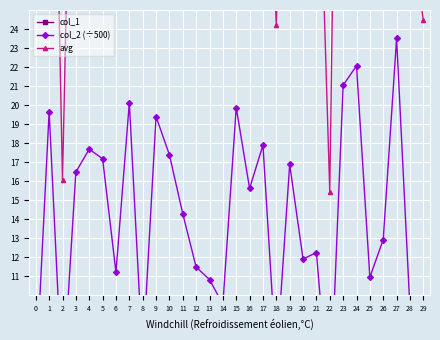

Where is the first local maximum for avg?

1